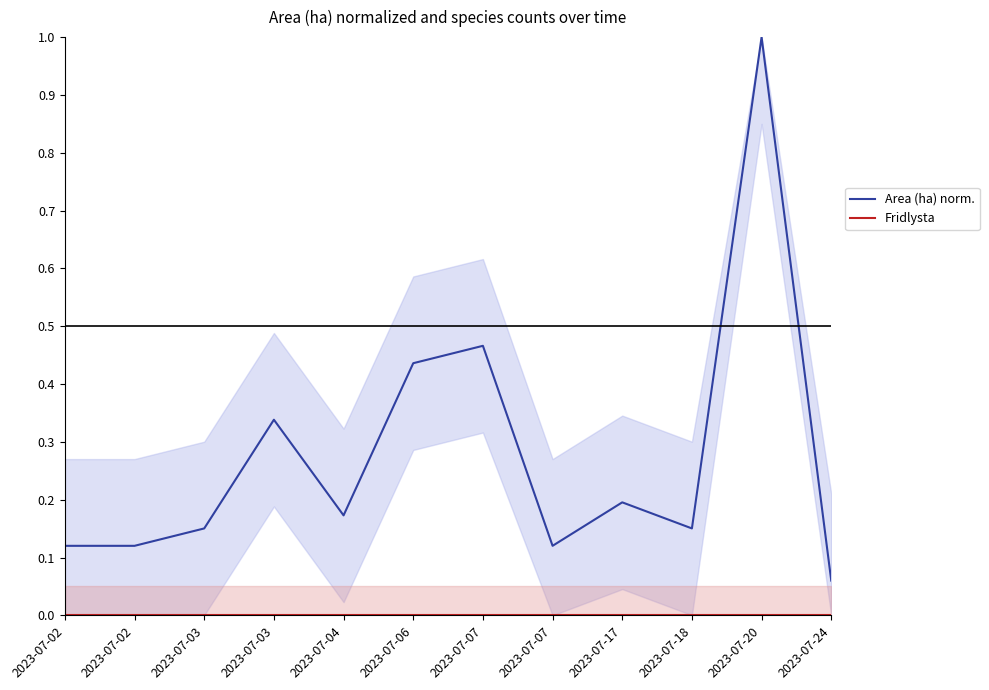

In Area (ha) norm., how many points are lower than both neighbors (excluding endpoints)?

3